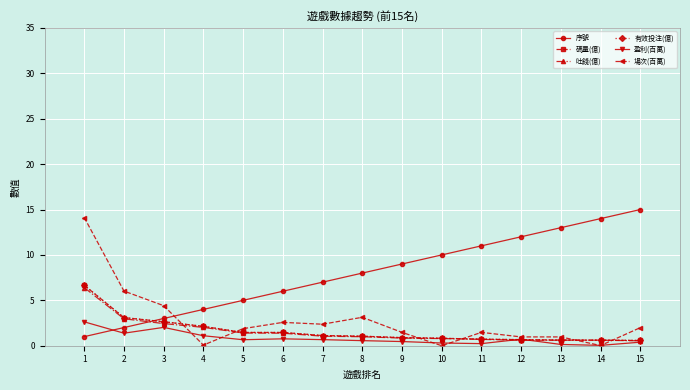

Is this an area chart (filled region under the line)?

No